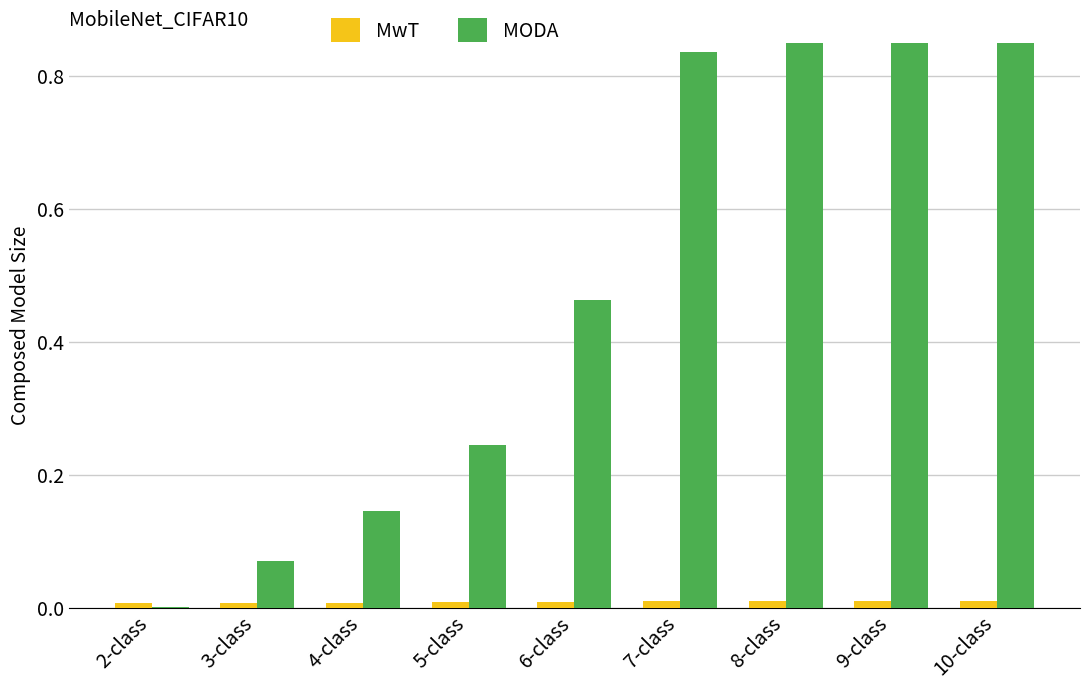

Which series has the widest spread of values?

MODA